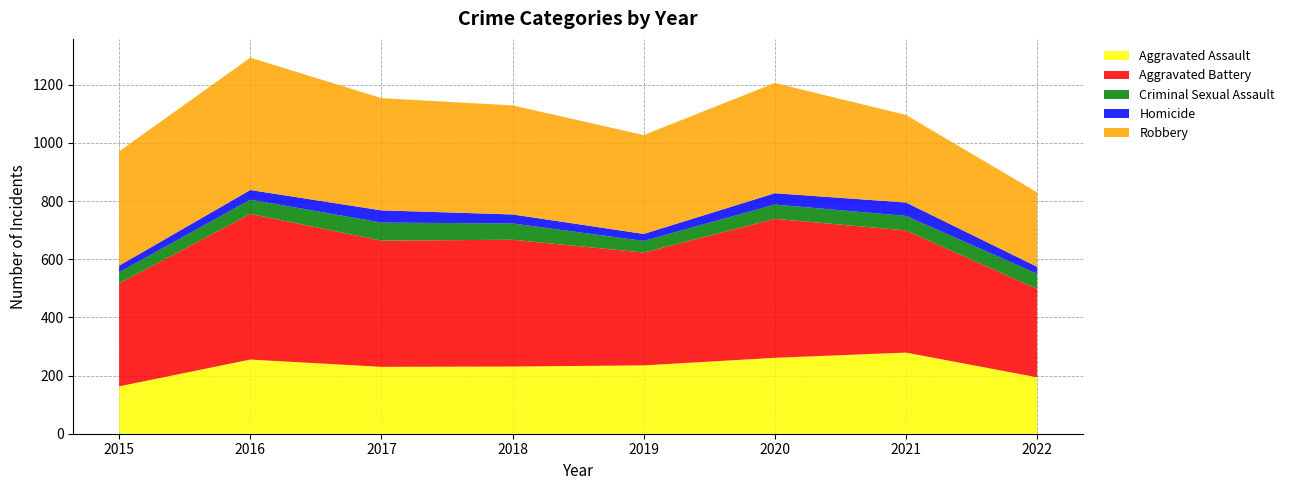

Reading right to left, transcribe all the data shown in this chart.

Aggravated Assault: 194	279	261	235	231	230	255	163
Aggravated Battery: 304	420	478	388	436	434	501	354
Criminal Sexual Assault: 52	50	49	40	56	62	49	38
Homicide: 24	46	39	24	31	42	33	23
Robbery: 256	301	379	340	375	386	455	393